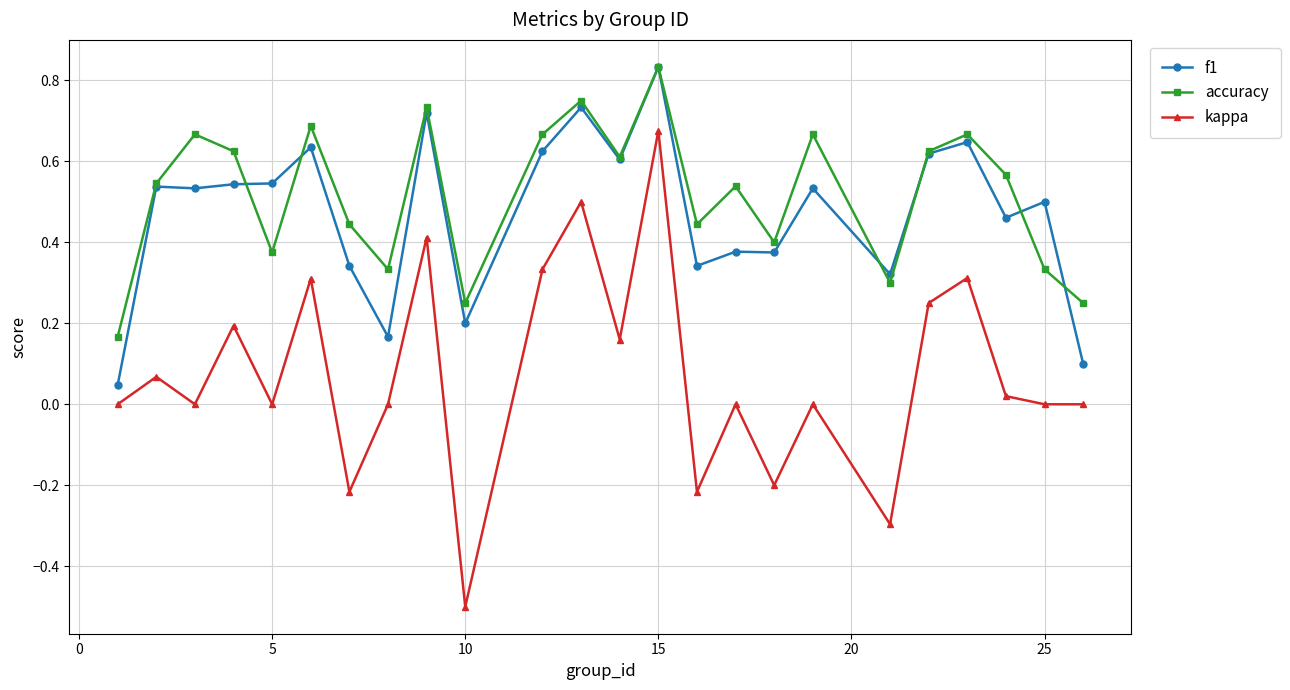

What is the minimum value shown in the chart?

-0.5